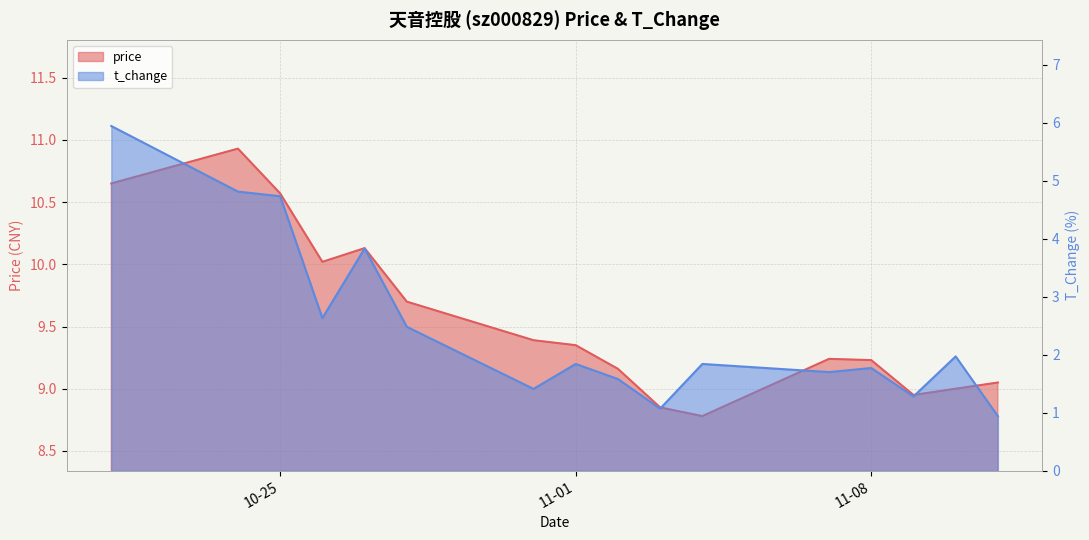

Rank the categories by t_change value from lowest to highest.

2022-11-11, 2022-11-03, 2022-11-09, 2022-10-31, 2022-11-02, 2022-11-07, 2022-11-08, 2022-11-01, 2022-11-04, 2022-11-10, 2022-10-28, 2022-10-26, 2022-10-27, 2022-10-25, 2022-10-24, 2022-10-21